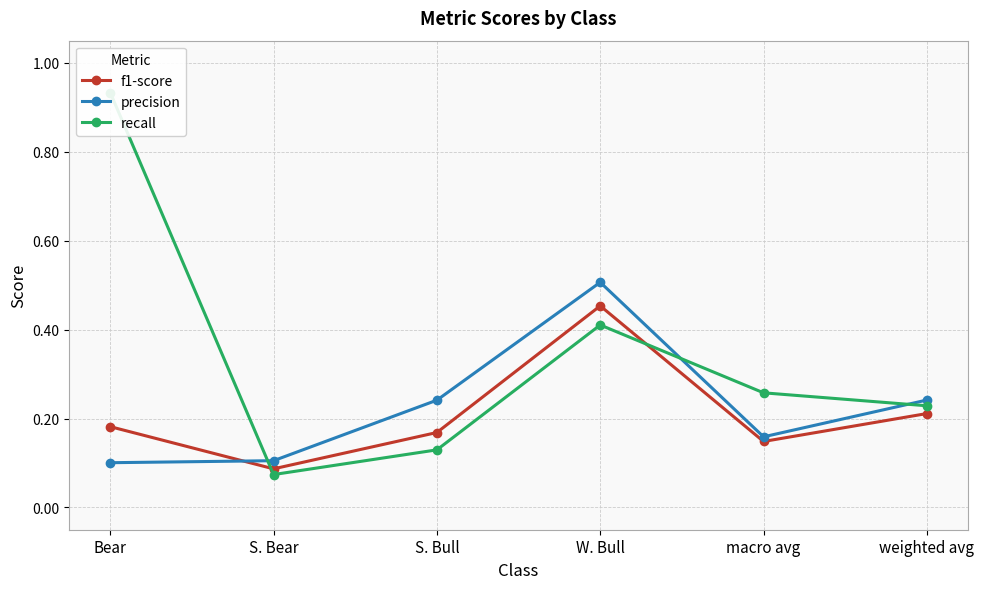

Is this an area chart (filled region under the line)?

No